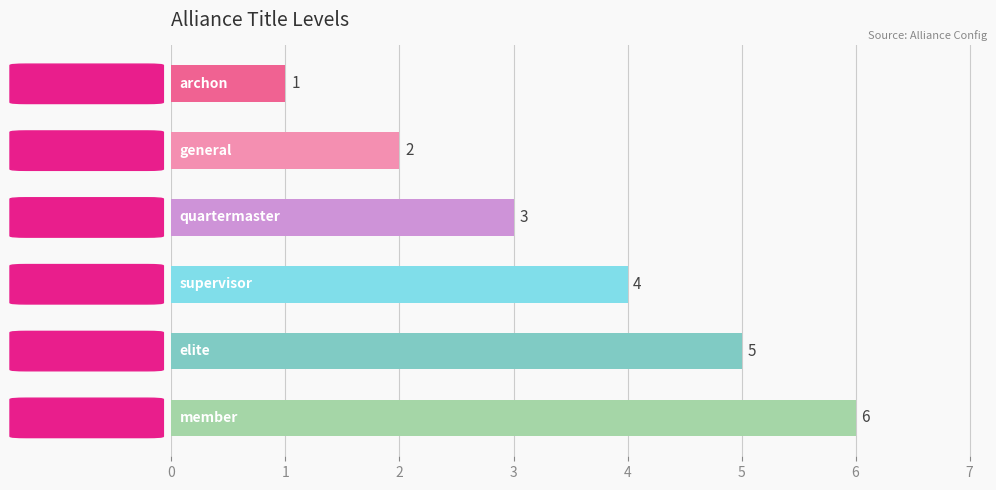

What is the difference between the maximum and minimum values?

5